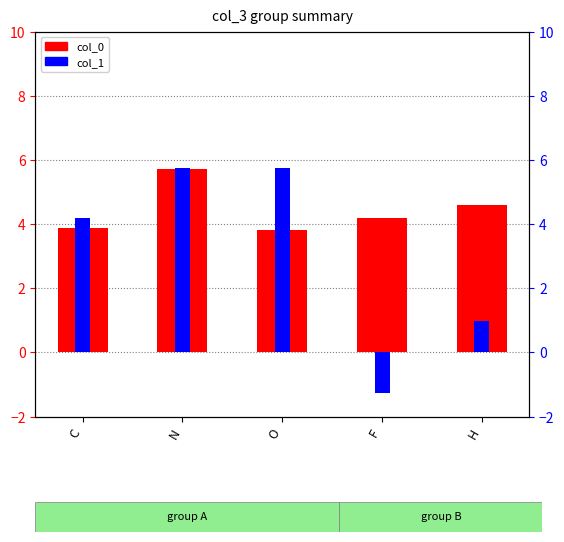

Which series has the largest total across all categories?

col_0 value